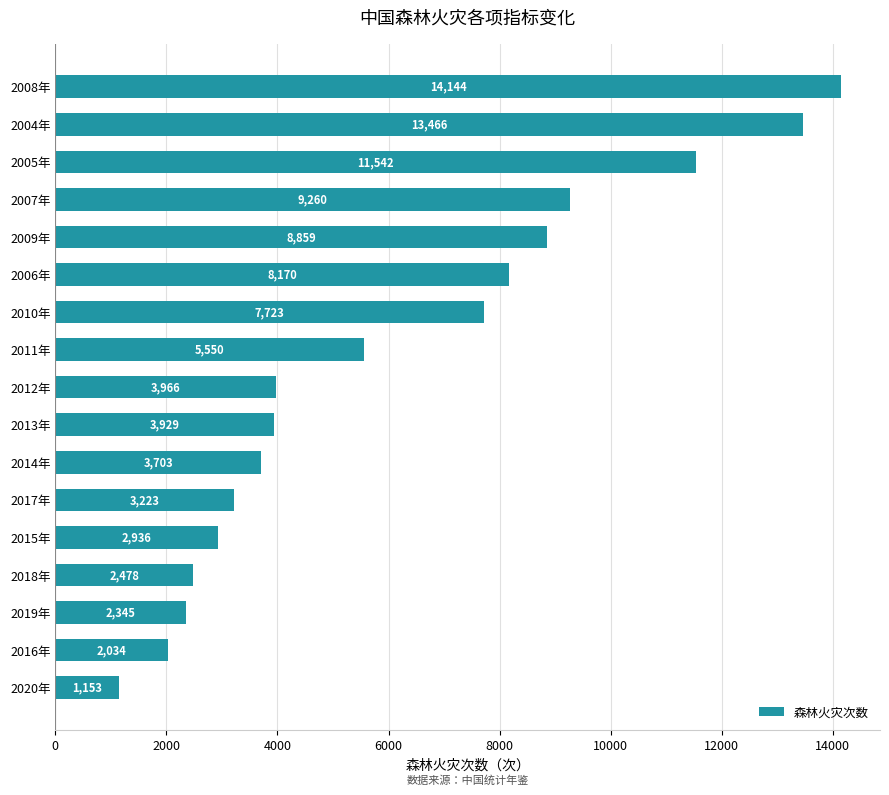

What value does the data have at 2017年?

3223